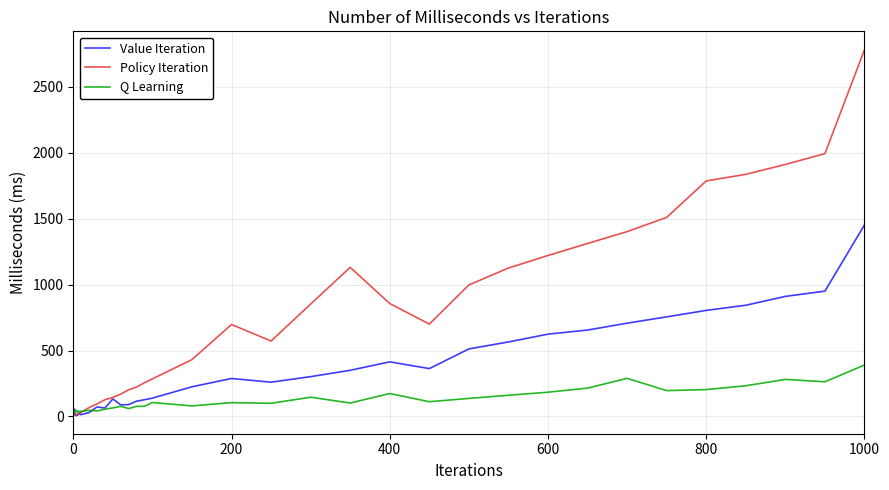

Which series has the largest total across all categories?

Policy Iteration